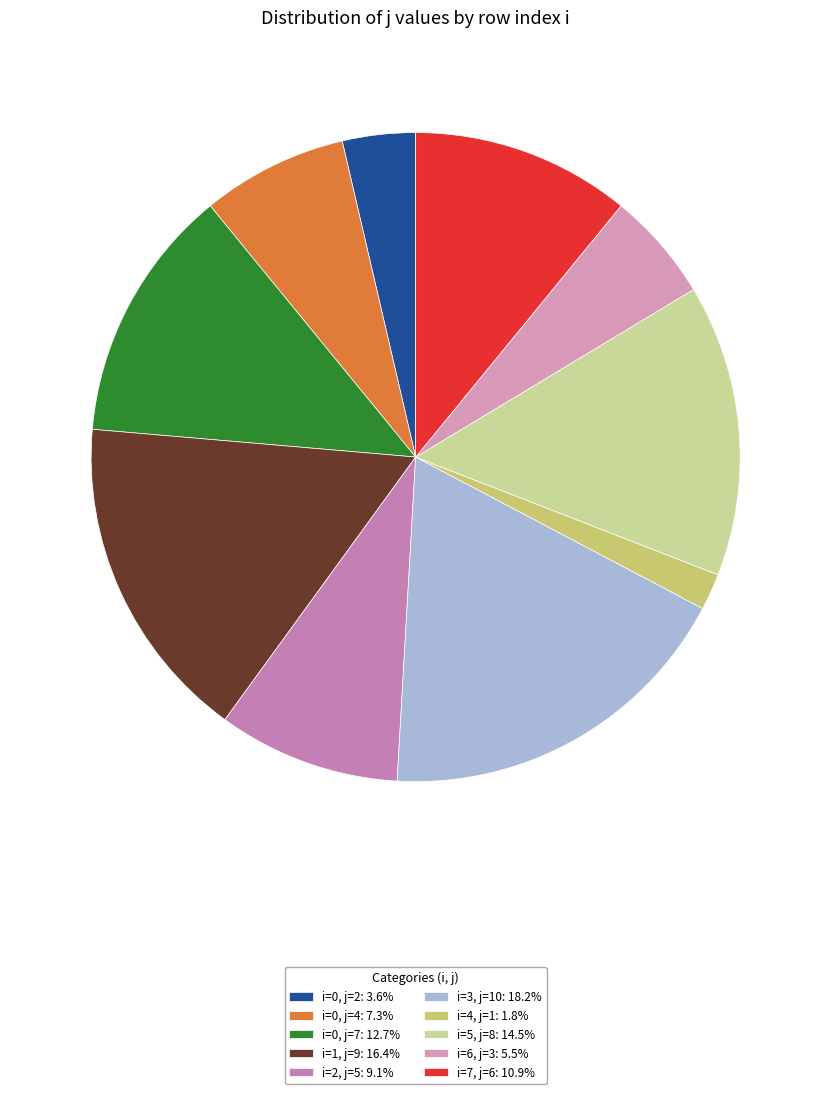

What is the smallest slice in the pie chart?

4 (j=1)